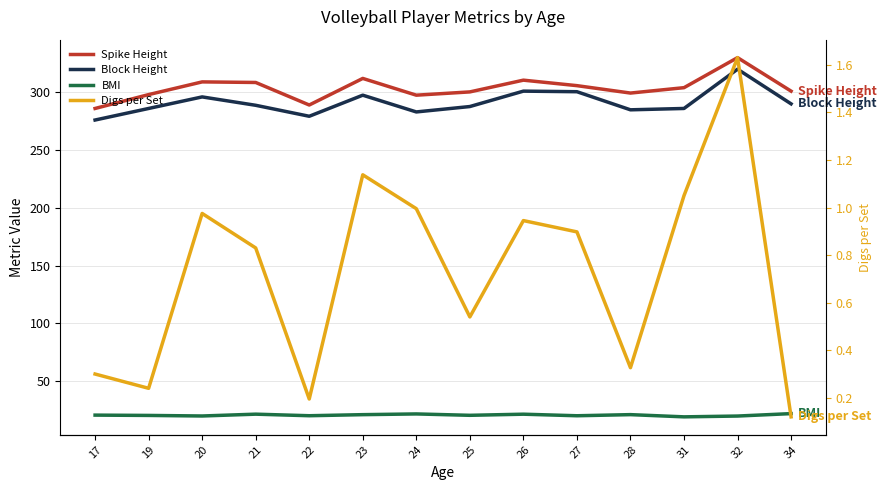

Which series has the largest total across all categories?

Spike Height